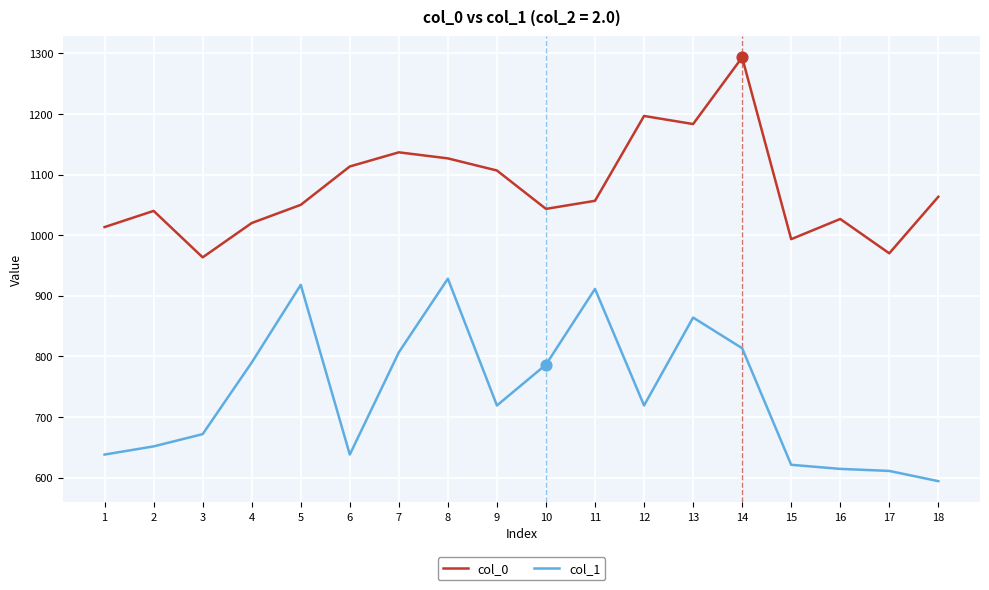

What are all the series names shown in the legend?

col_0, col_1